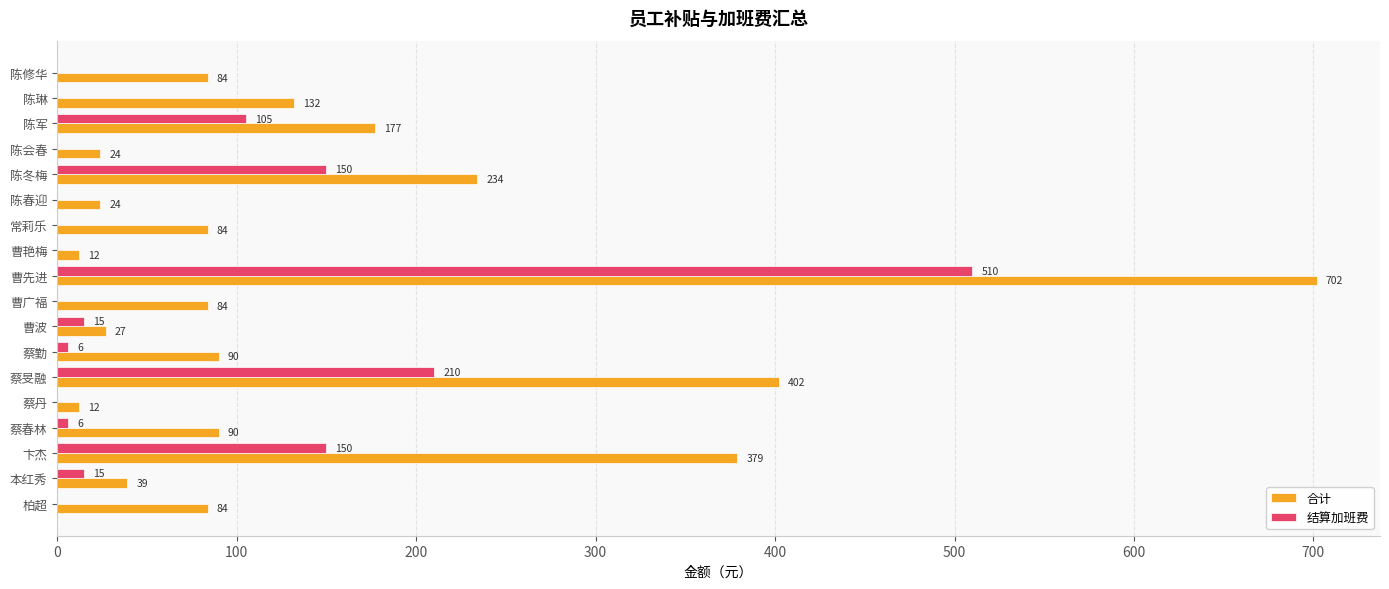

Which series has the largest range (max minus min)?

合计